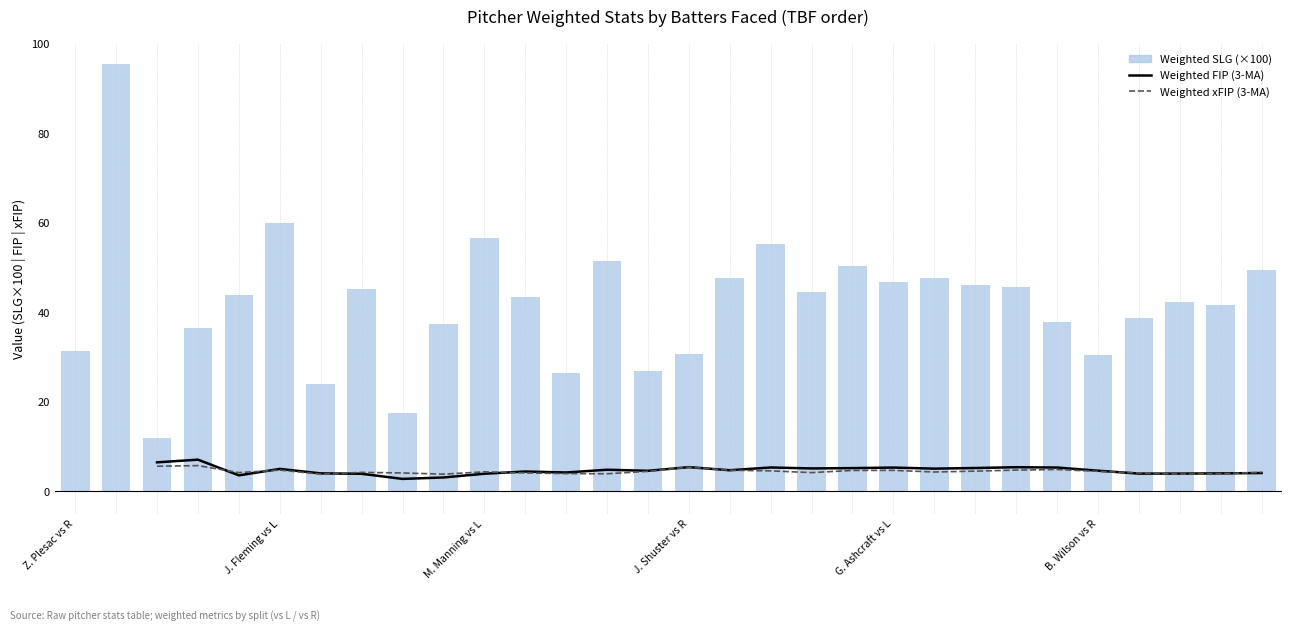

What is the value of the Weighted FIP (3-MA) bar at the 30th from the left?

4.1